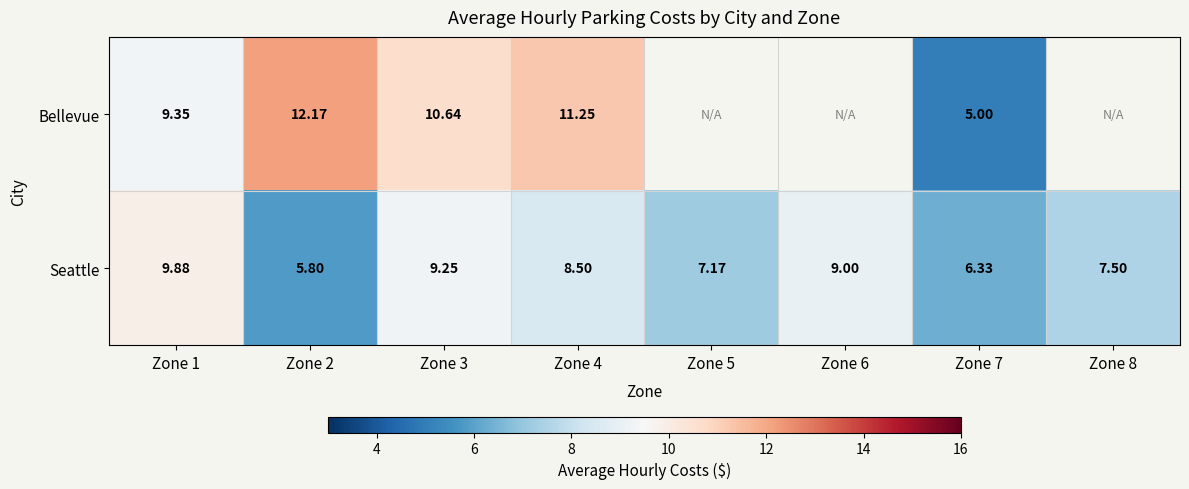

What is the sum of the Bellevue values at Zone 3 and Zone 2?

22.8